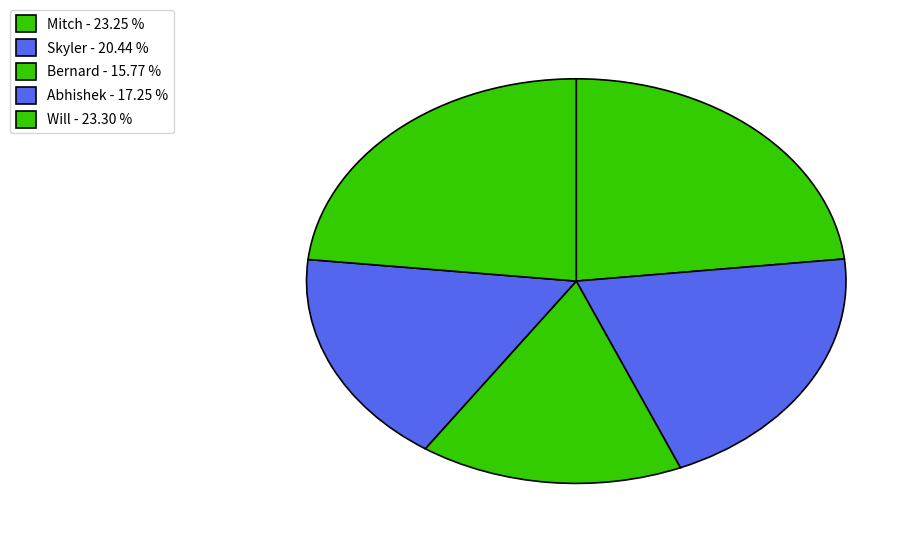

Count the number of slices in the pie.

5